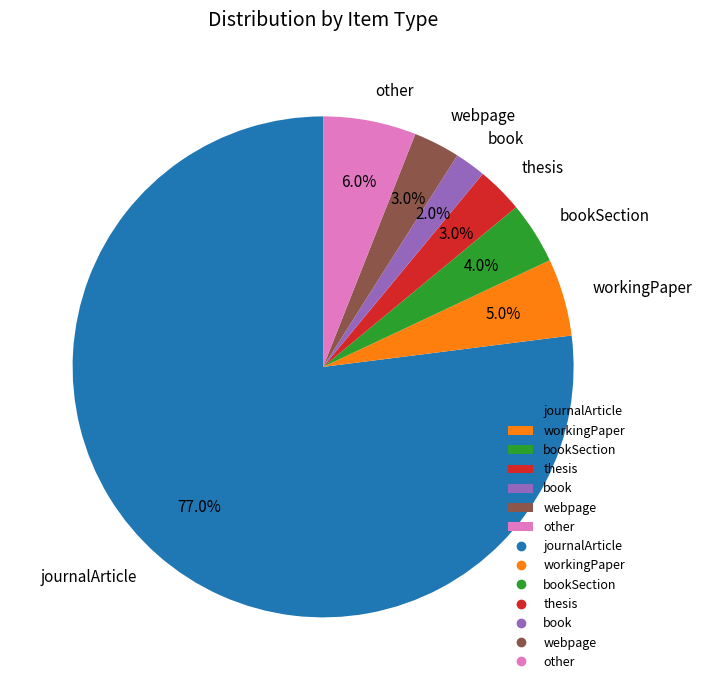

To the nearest percent, what portion does thesis represent?

3%